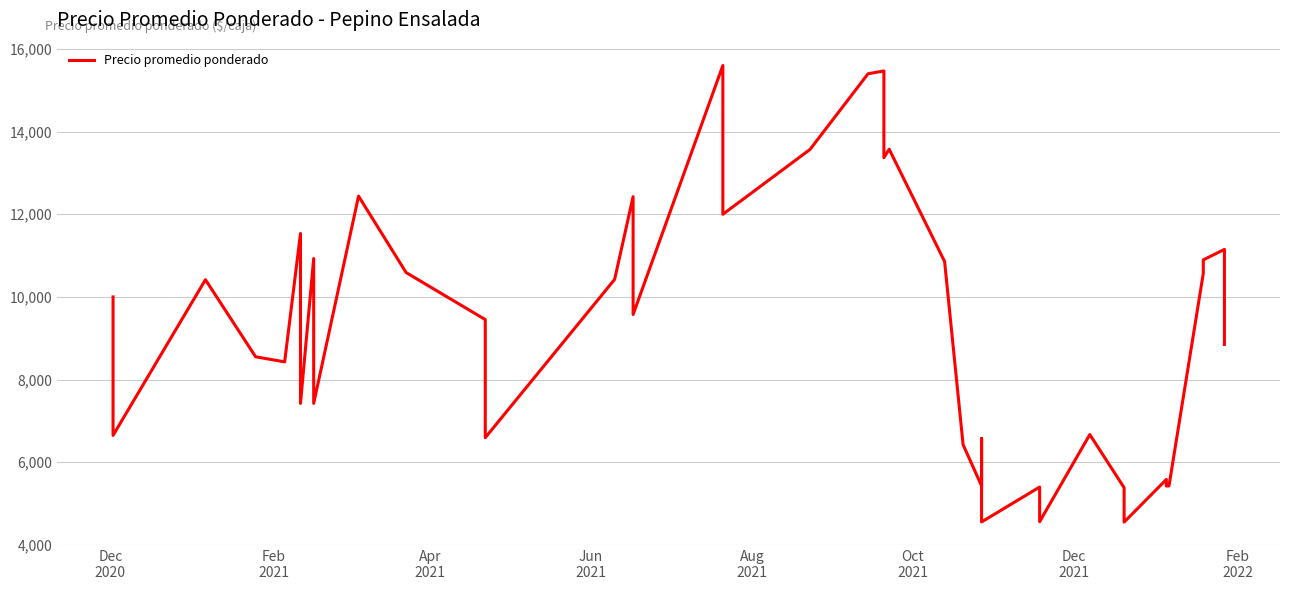

Does the chart display data point markers on the line(s)?

No